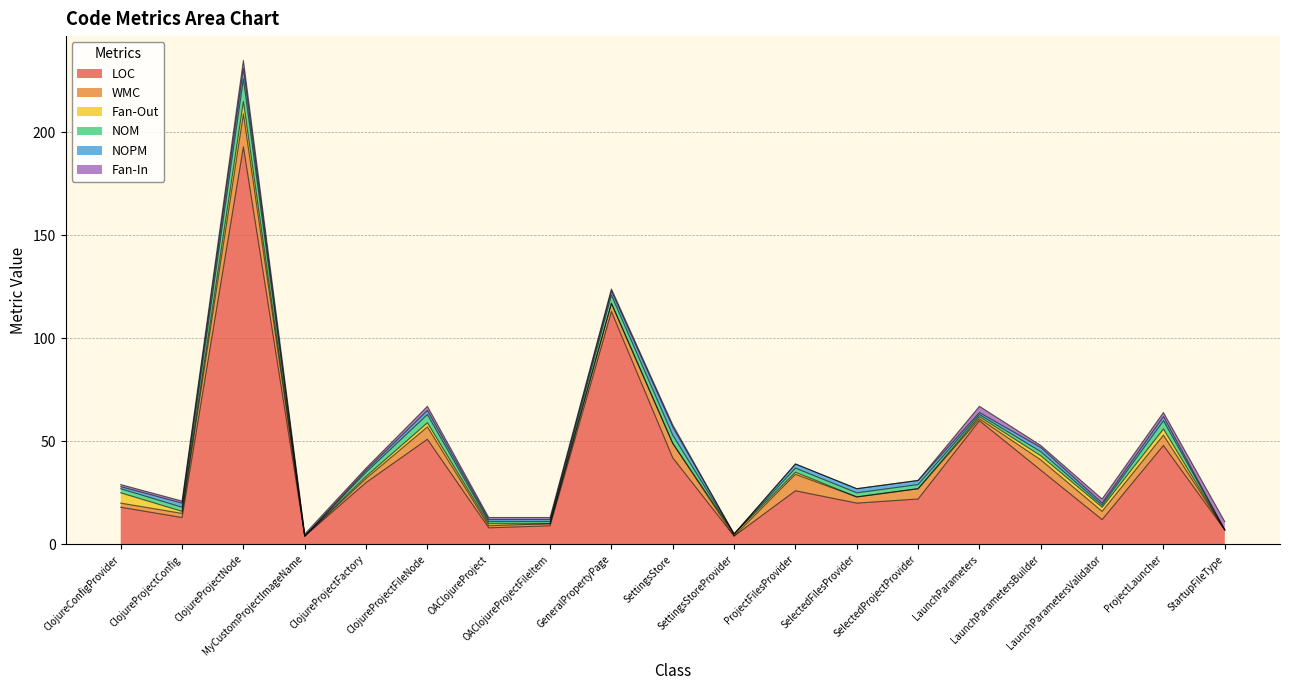

In Fan-Out, how many points are higher than both neighbors (excluding endpoints)?

3